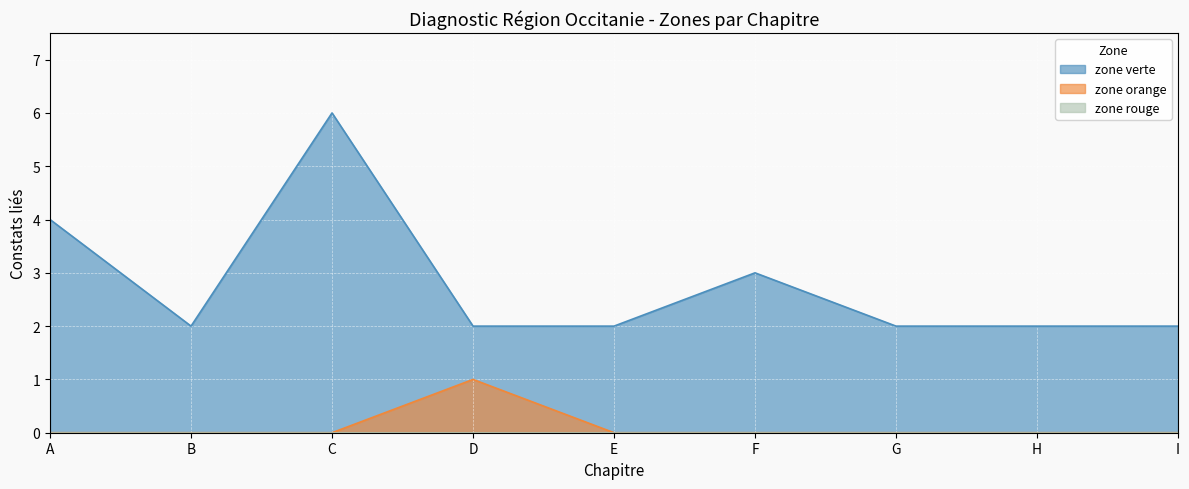

Which category has the lowest value in the zone verte series?

B